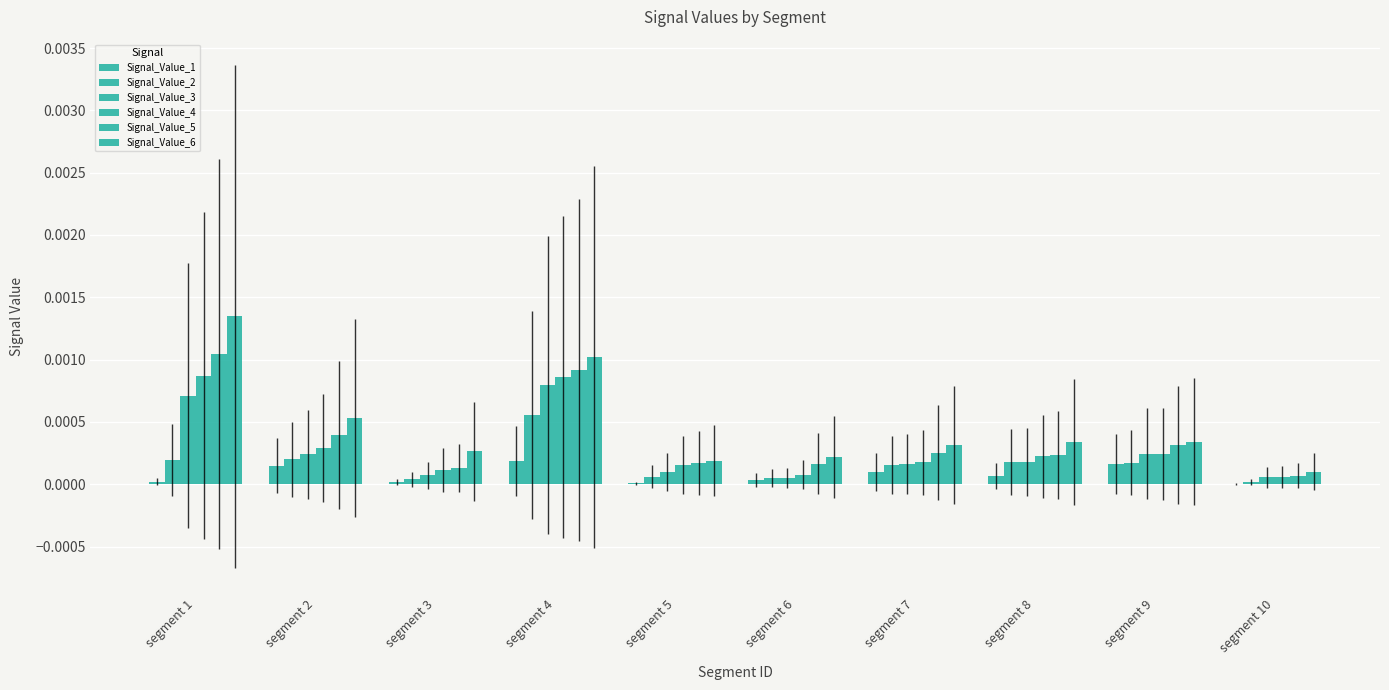

Which series has the widest spread of values?

Signal_Value_6